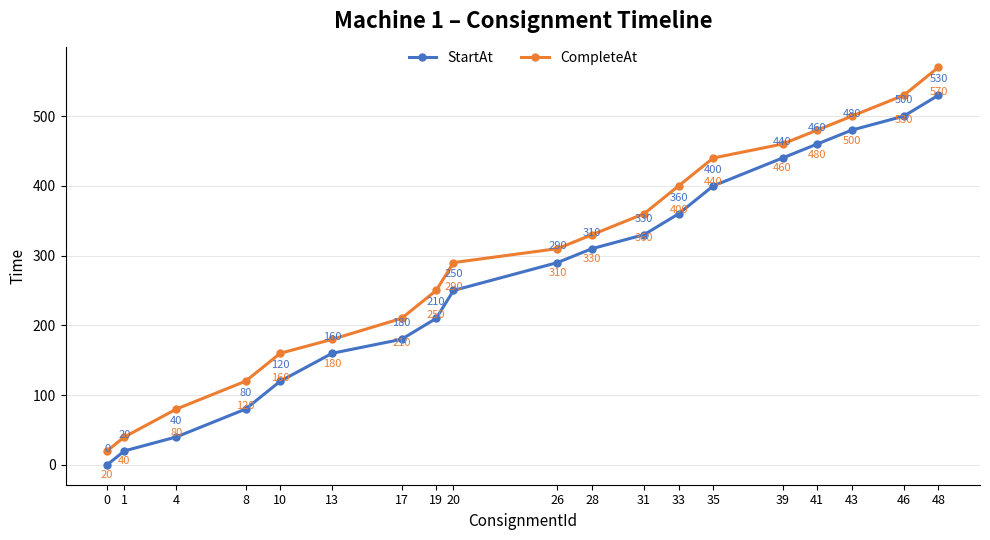

List the series in order of their peak value, lowest first.

StartAt, CompleteAt